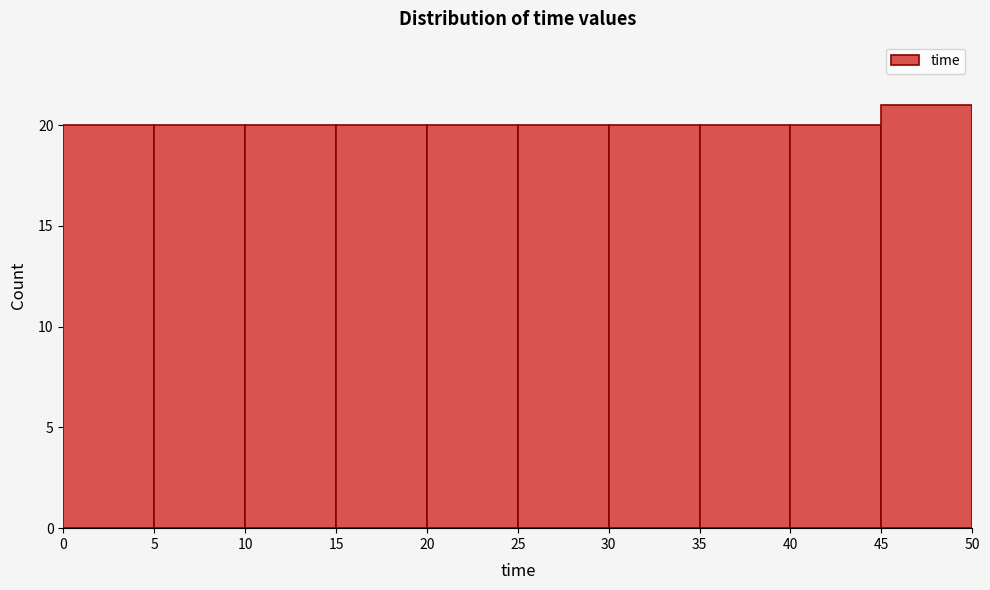

What is the height of the bar covering 35 to 40 on the x-axis? The values are not printed on the chart, so give them approximately, as read against the axis.

20